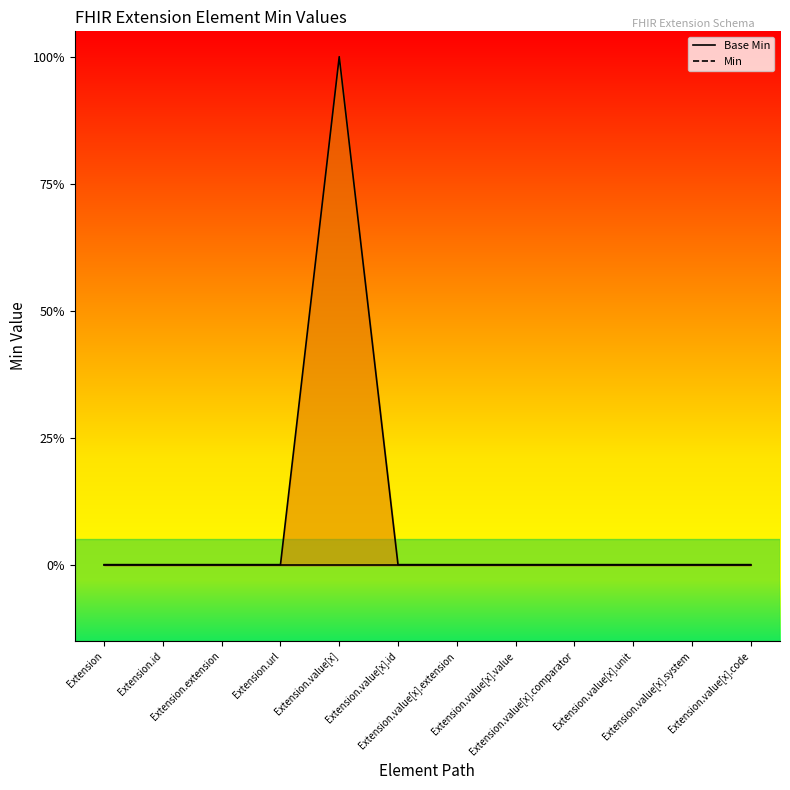

Between Extension.url and Extension.value[x].comparator, which is larger?

Extension.url